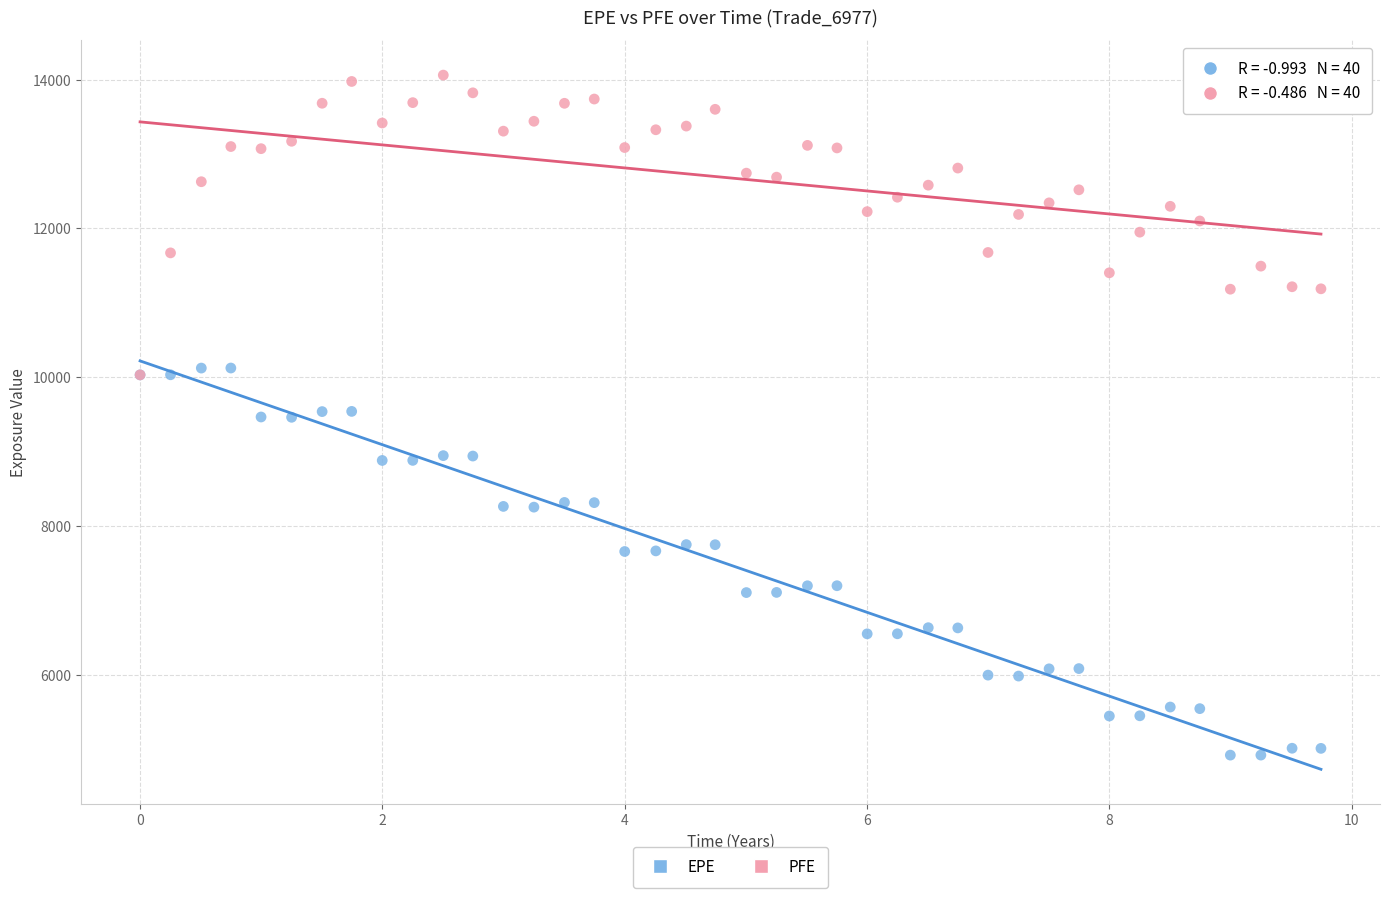

What are all the series names shown in the legend?

EPE, PFE